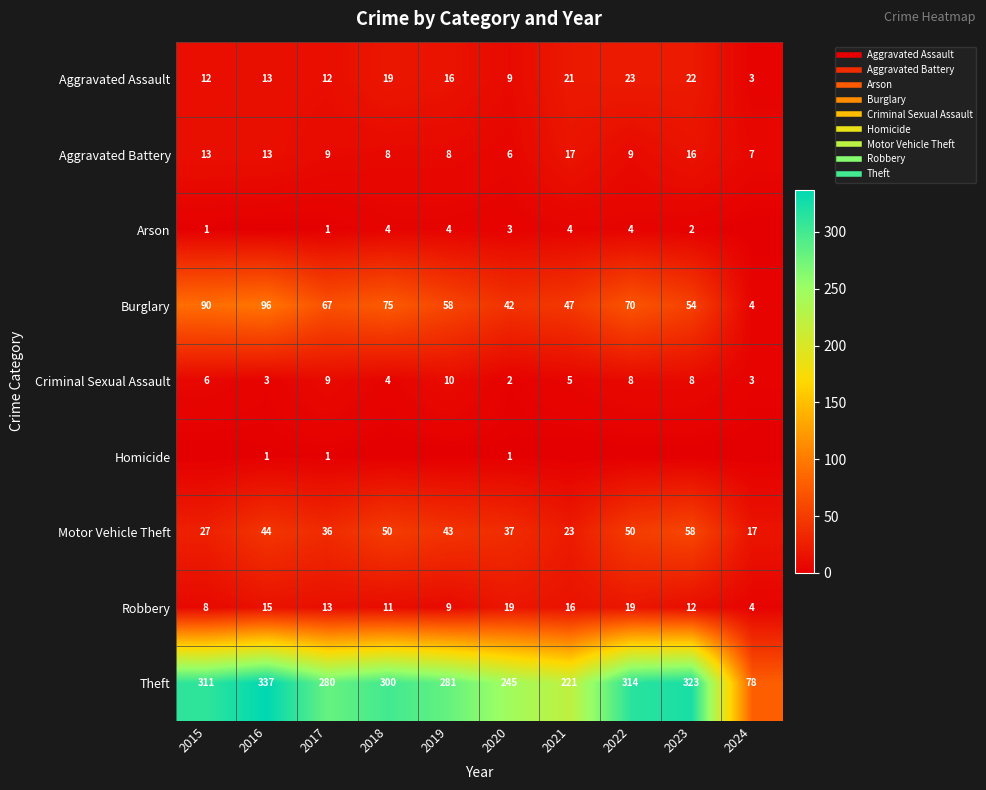

How many categories are shown in the chart?

10